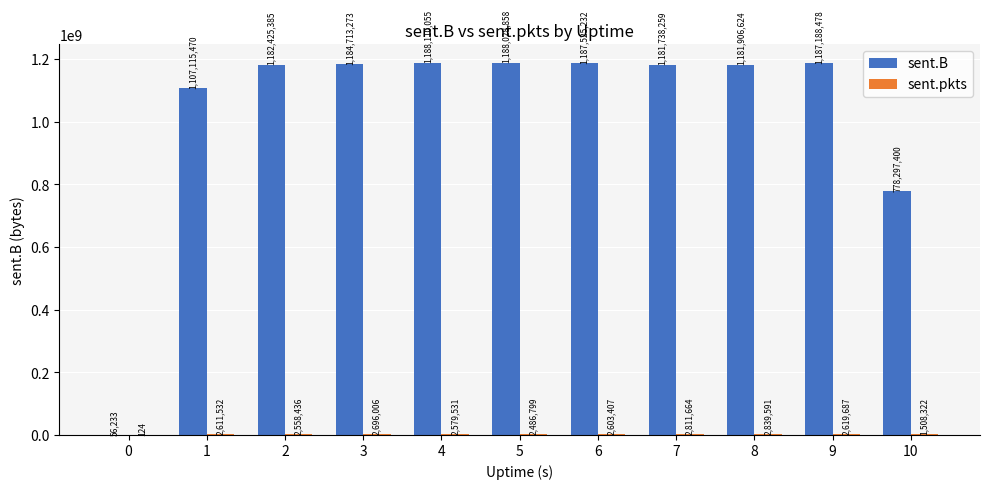

Which category has the highest value in the sent.B series?

4